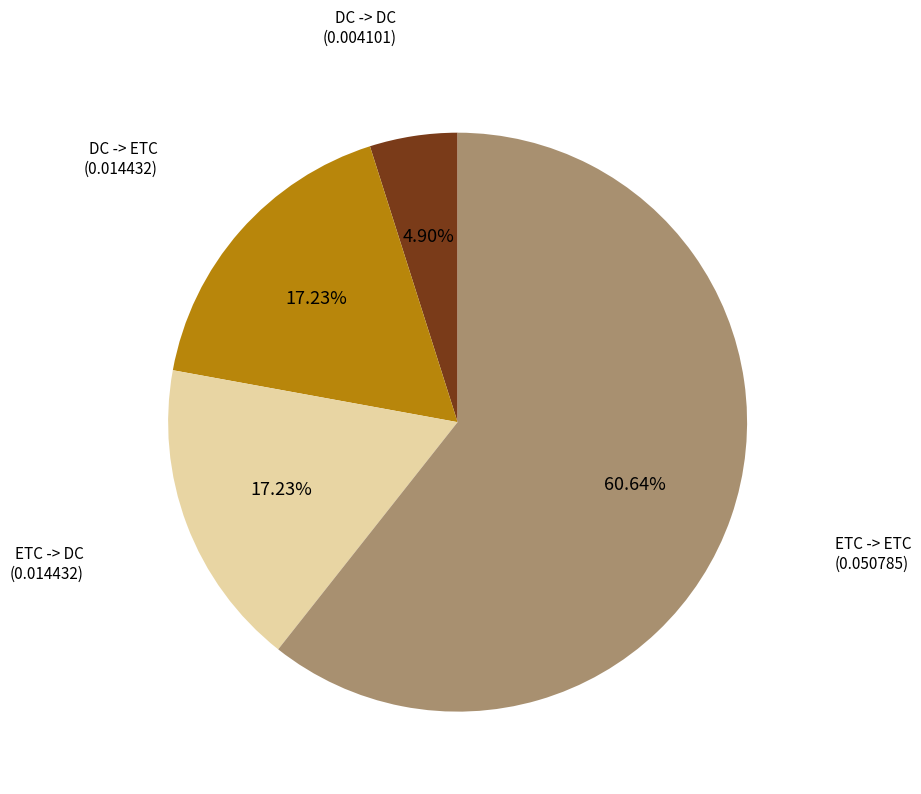

Does any single category account for the majority?

Yes